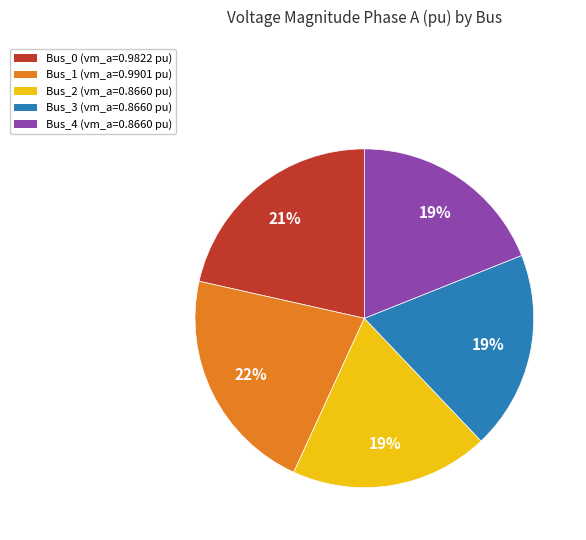

Combined, do Bus_3 and Bus_0 account for over 50%?

No